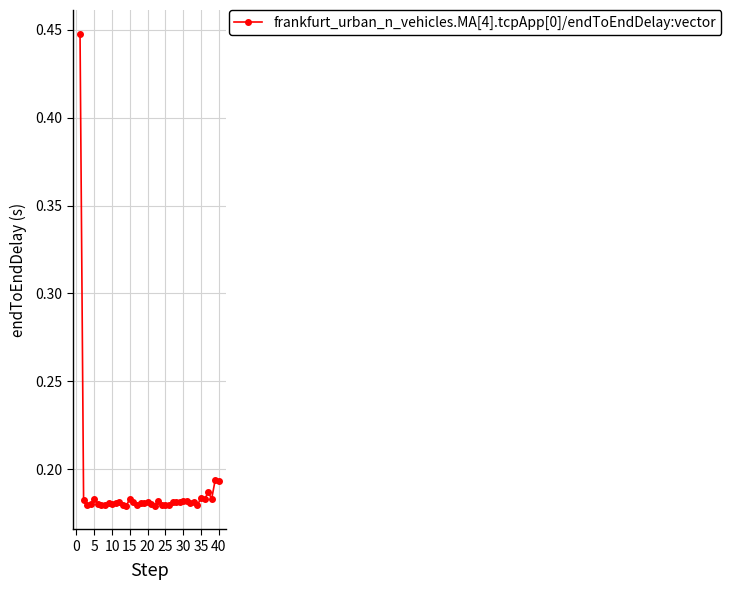

What is the difference between the maximum and second lowest values?

0.3